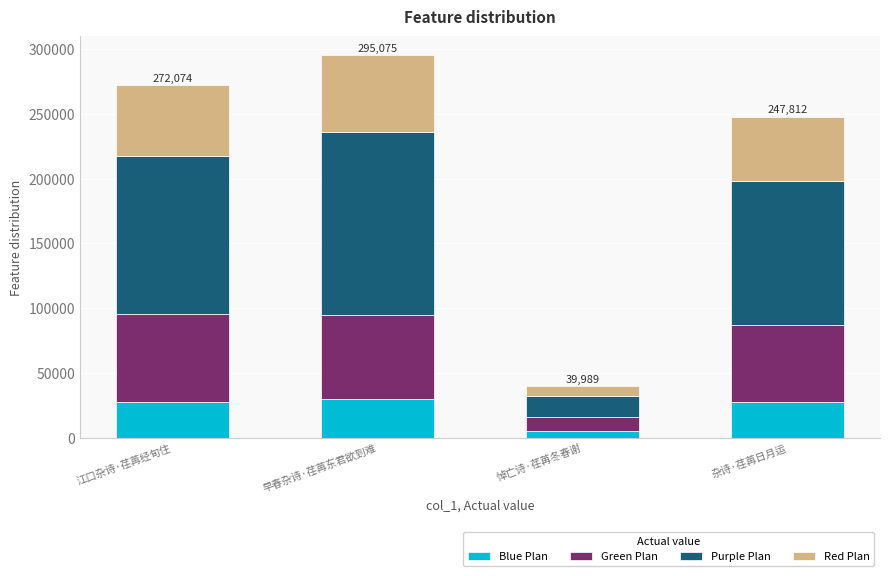

At which category is the sum across all series the highest?

早春杂诗·荏苒东君欲到难